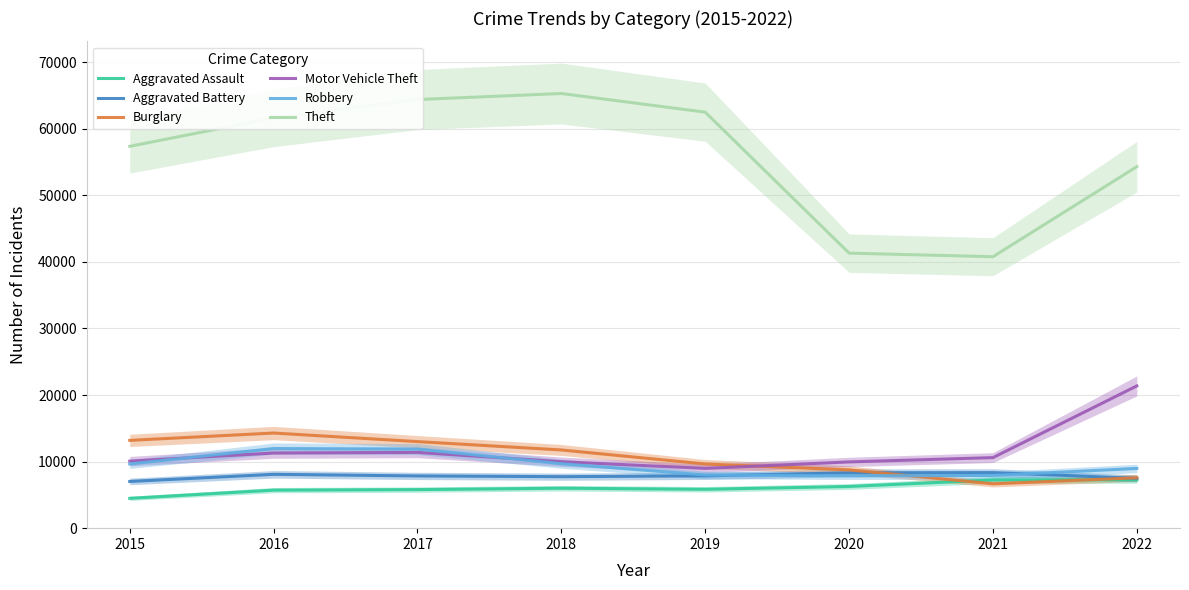

After their last crossing, which series has the higher values: Aggravated Assault or Burglary?

Burglary